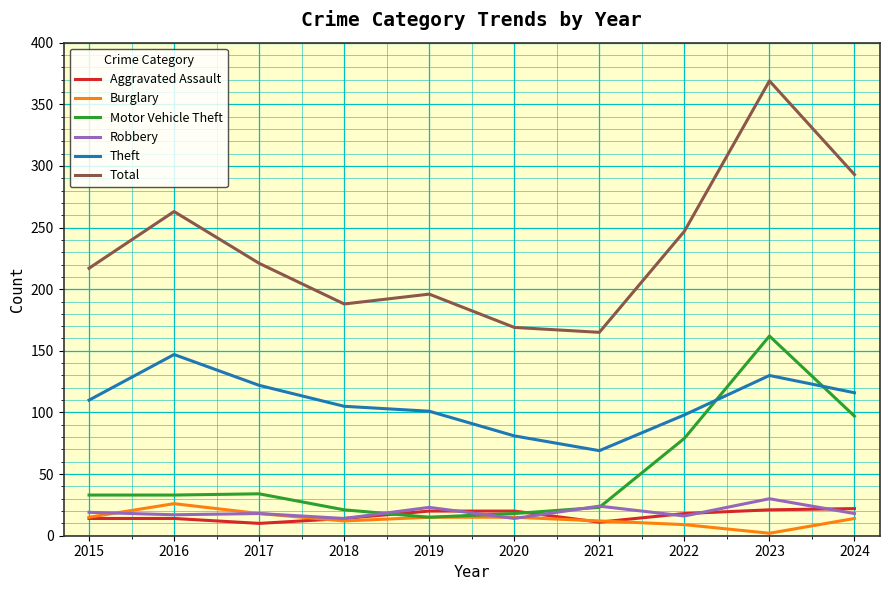

Is it true that Motor Vehicle Theft equals 22 at 2022?

False